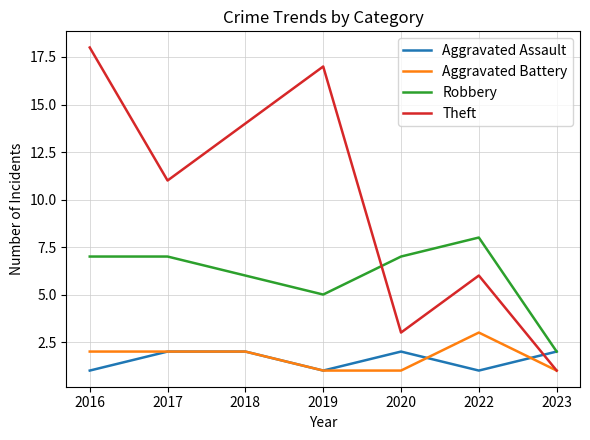

At how many categories does at least one series exceed 4?

6